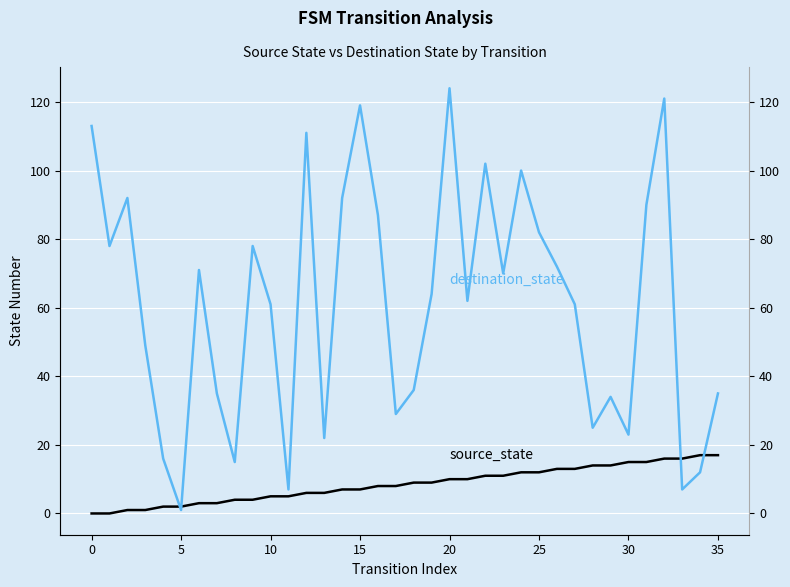

How many interior local valleys does the destination_state series have?

11